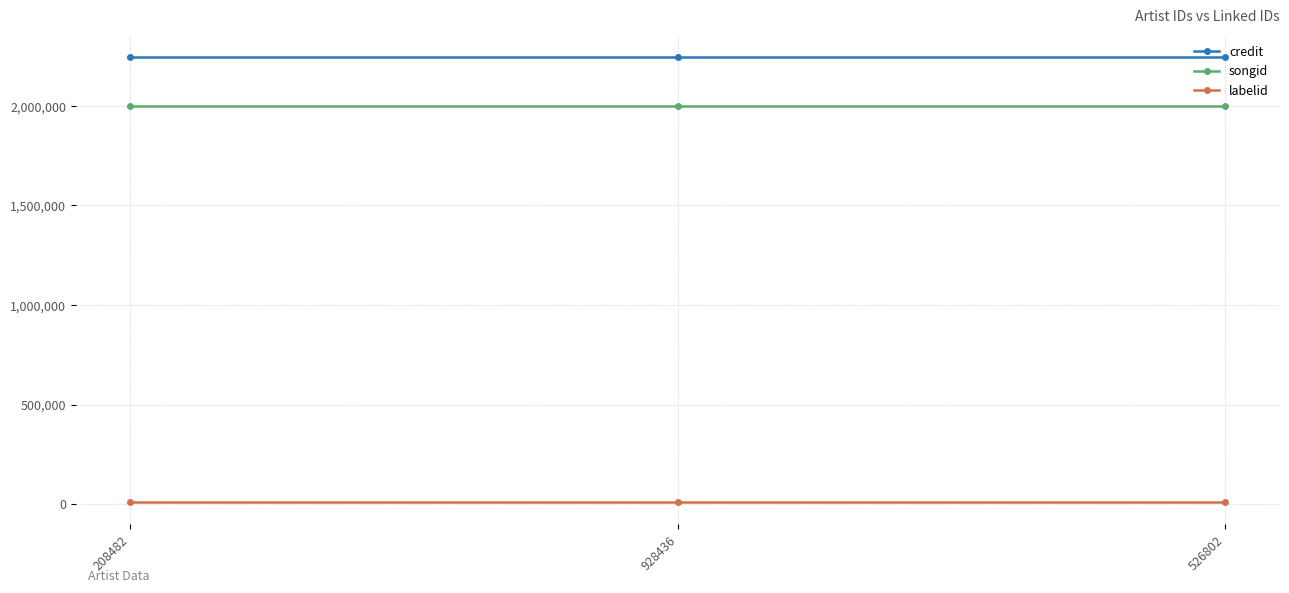

What is the value of the songid point at the 1st from the left?

1999221